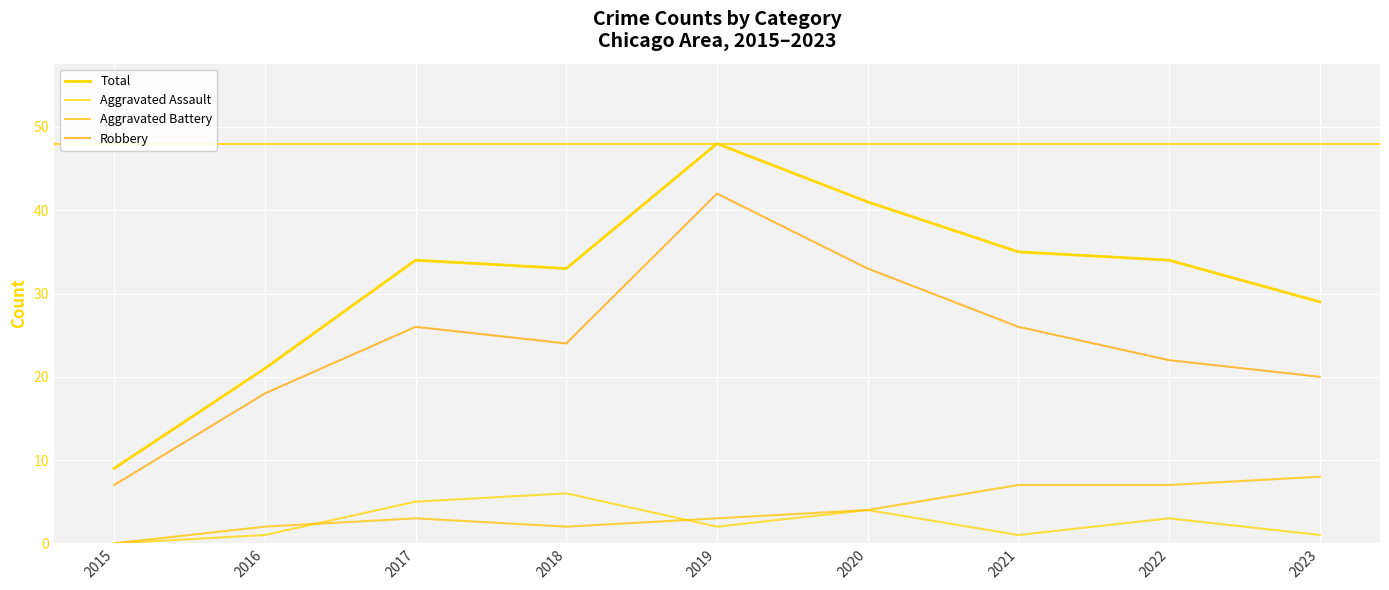

Rank the series by their maximum value, from lowest to highest.

Aggravated Assault, Aggravated Battery, Robbery, Total